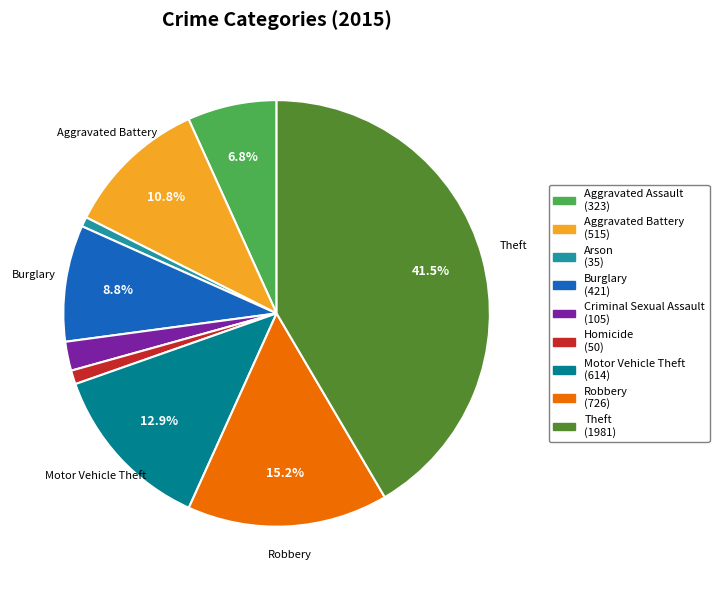

How many segments does this pie chart have?

9